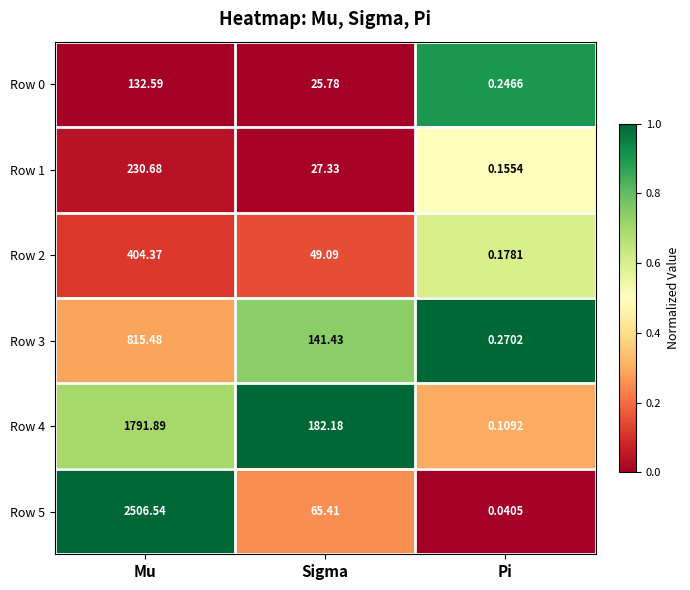

Which category has the highest value in the Row 4 series?

Mu